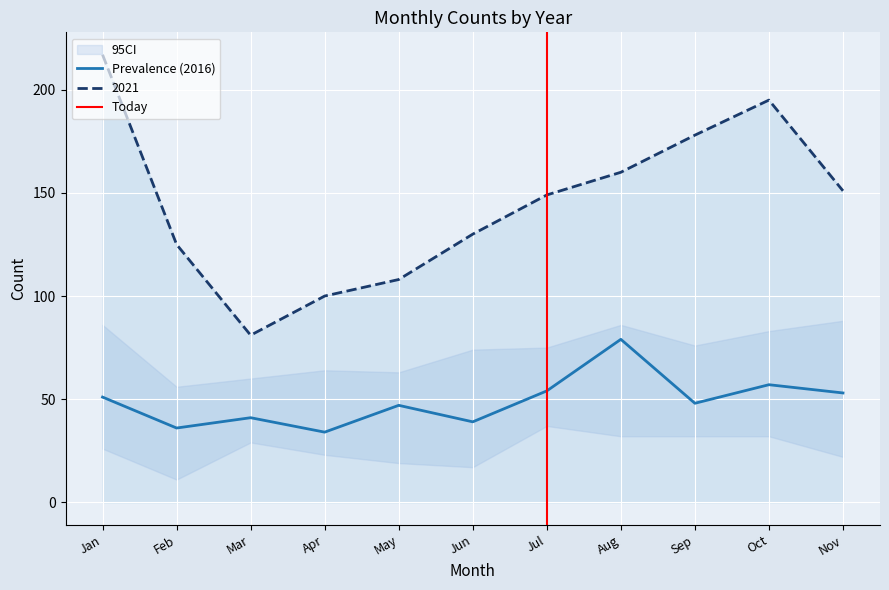

Which label corresponds to the largest value in the chart?

January